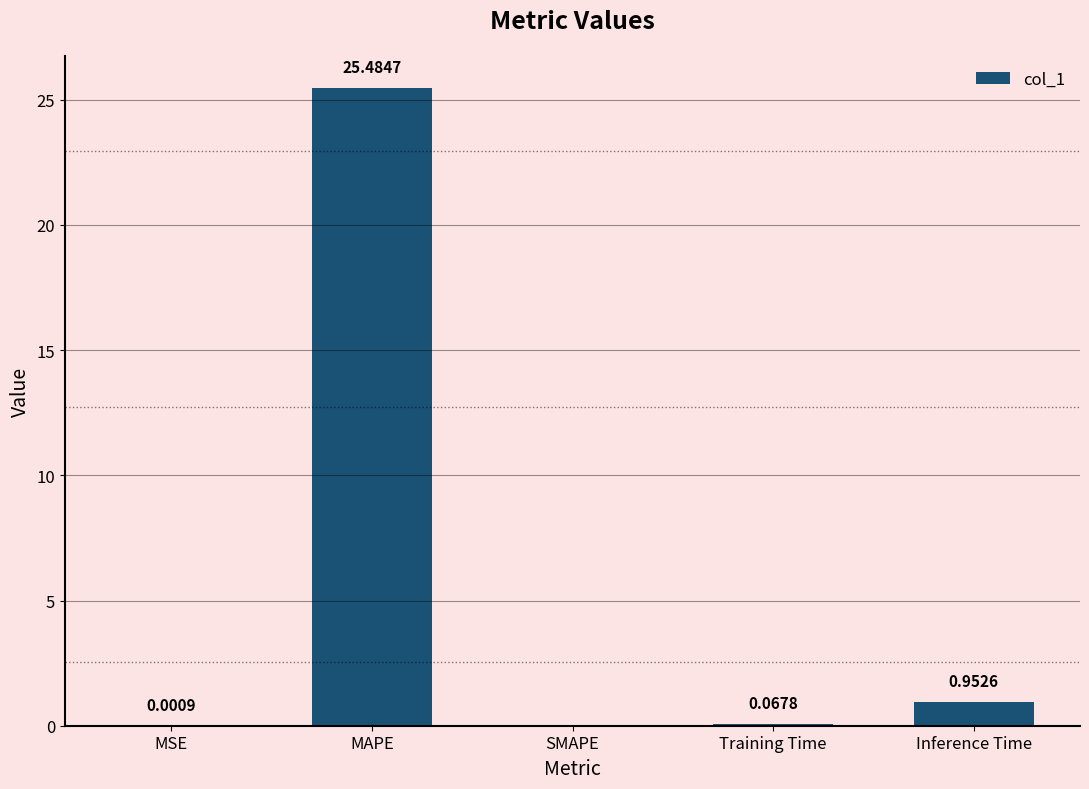

Which category has the highest value across all series?

MAPE